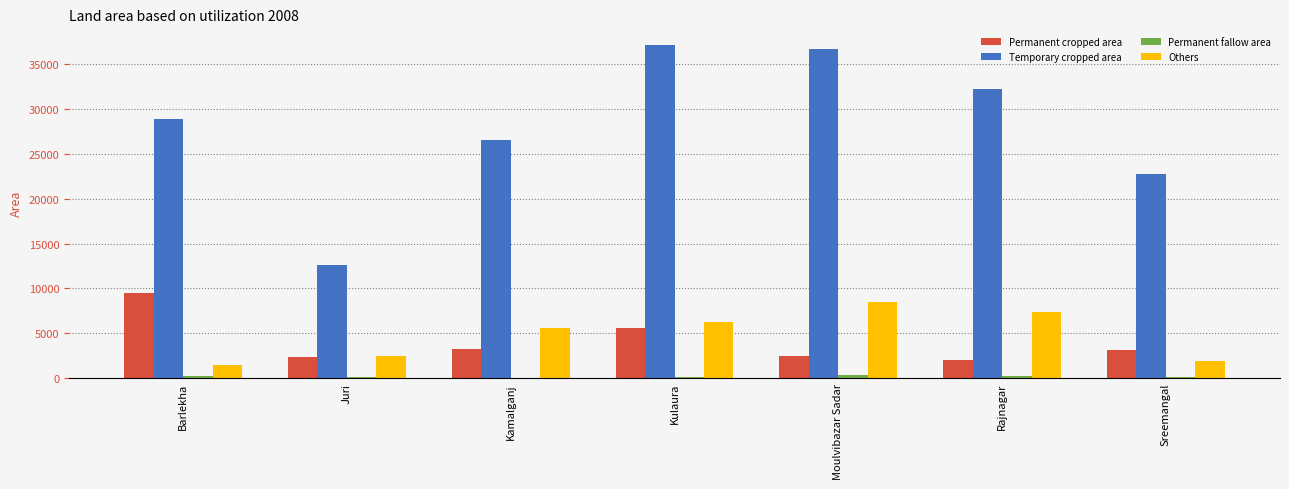

How many data points does each series have?

7